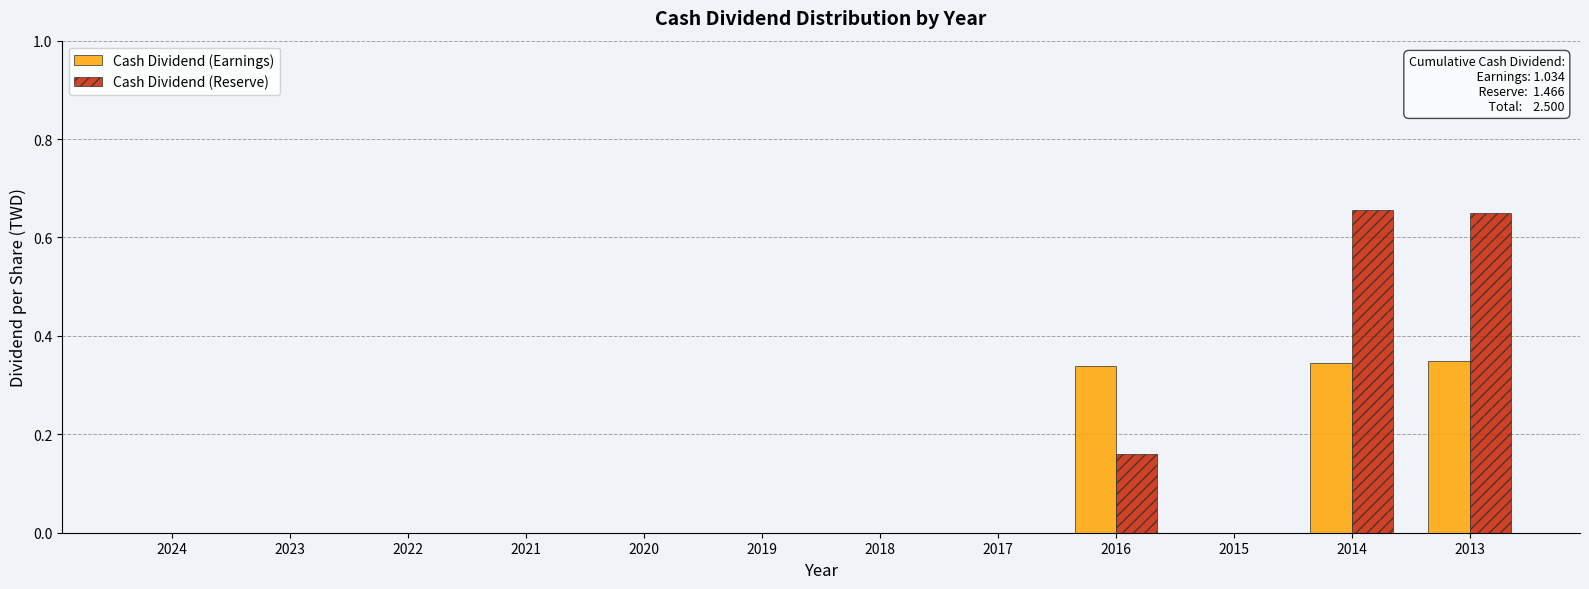

Is it true that Cash Dividend (Earnings) equals 0.1 at 2018?

False